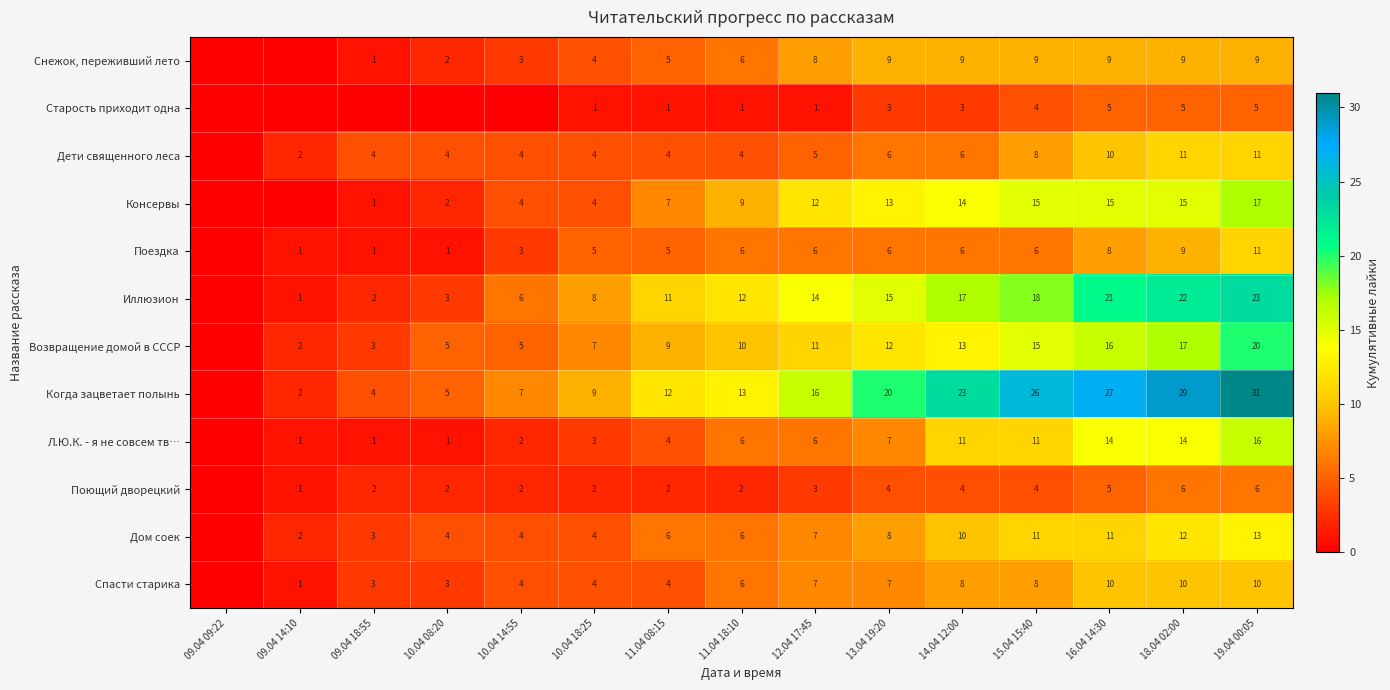

The Л.Ю.К. - я не совсем тв… series shows 7 at 13.04 19:20. True or false?

True